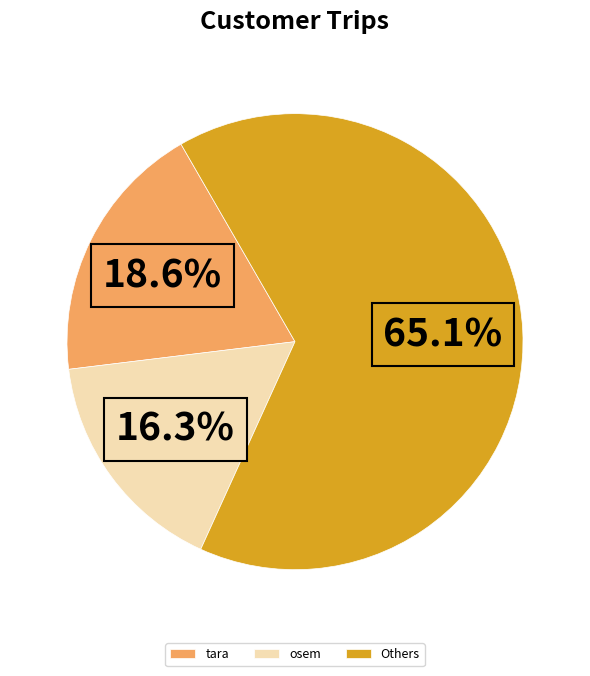

Is the sum of tara and osem greater than half?

No